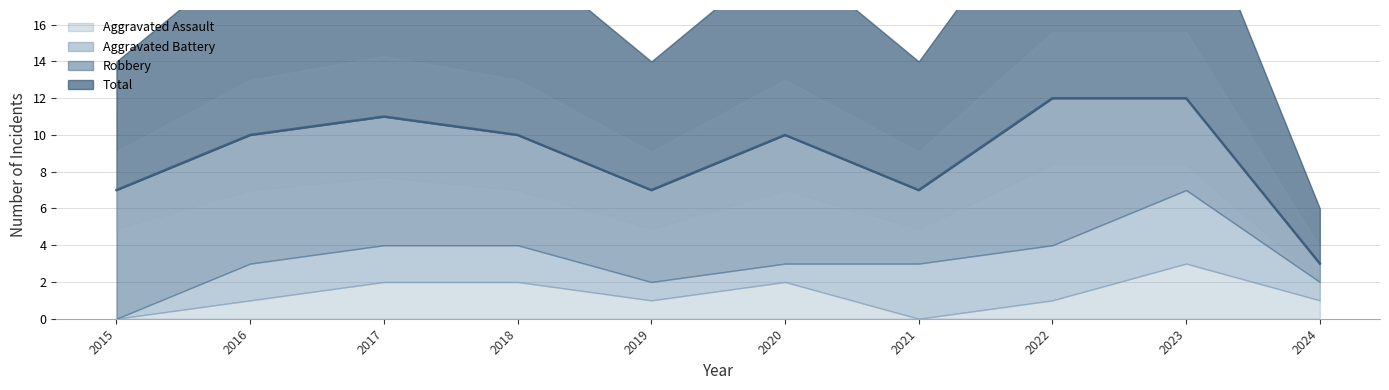

Which series has the largest total across all categories?

Total